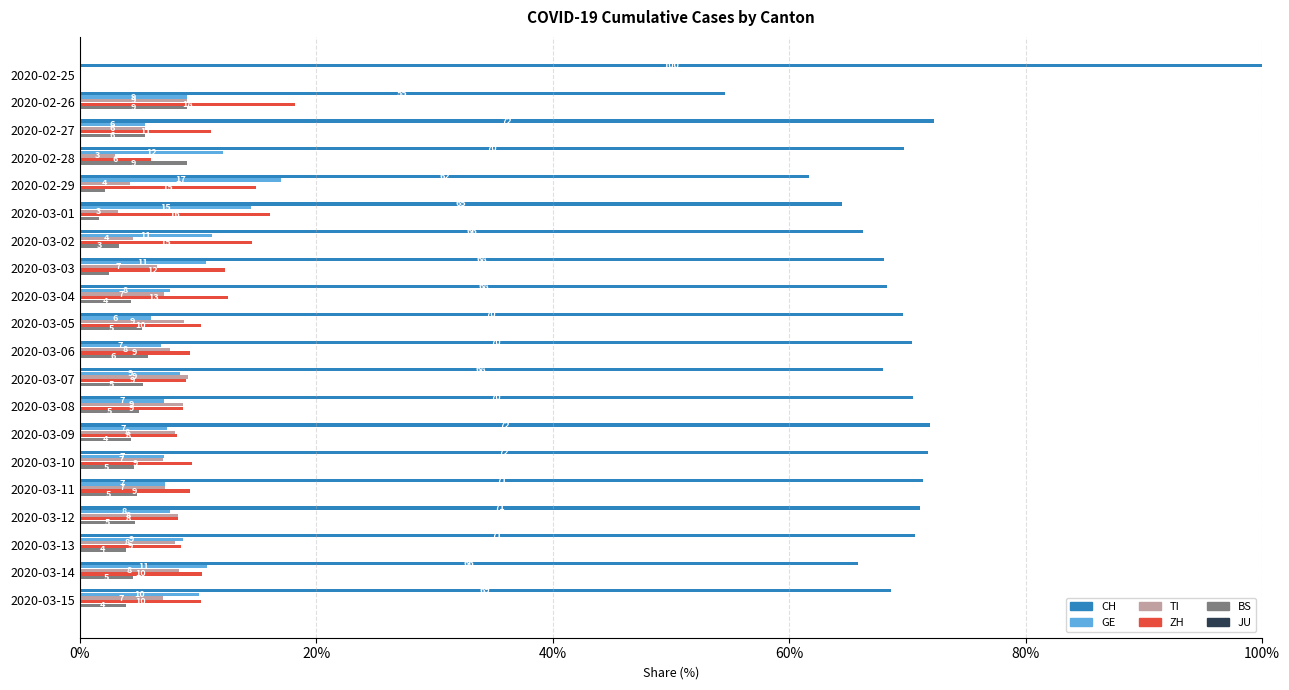

What is the total value across all series at 2020-02-26?

100.0